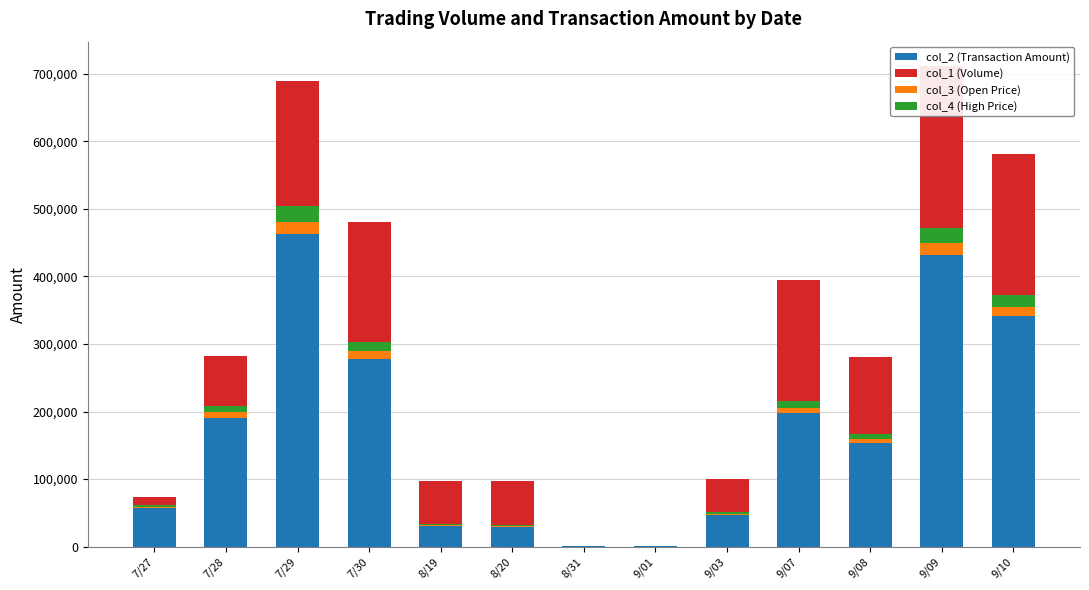

What is the value of the col_2 (Transaction Amount) bar at the 8th from the left?

430.0